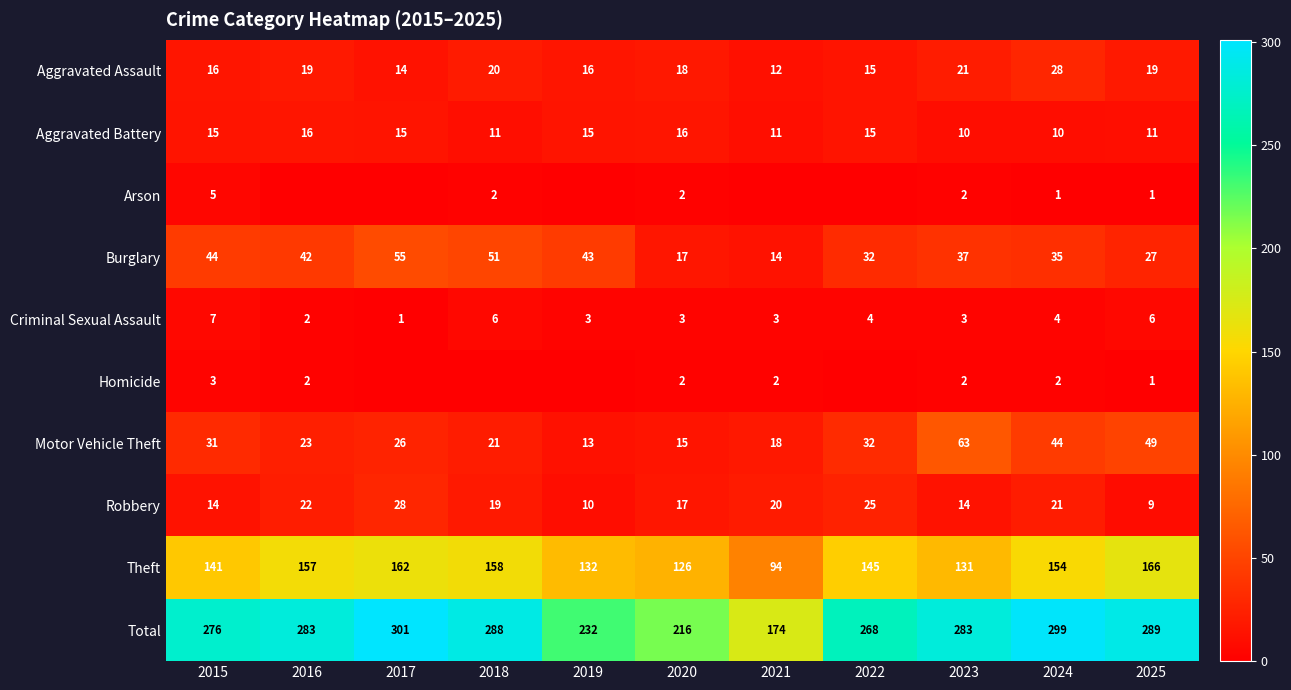

What is the difference between the maximum and minimum values in the Robbery series?

19